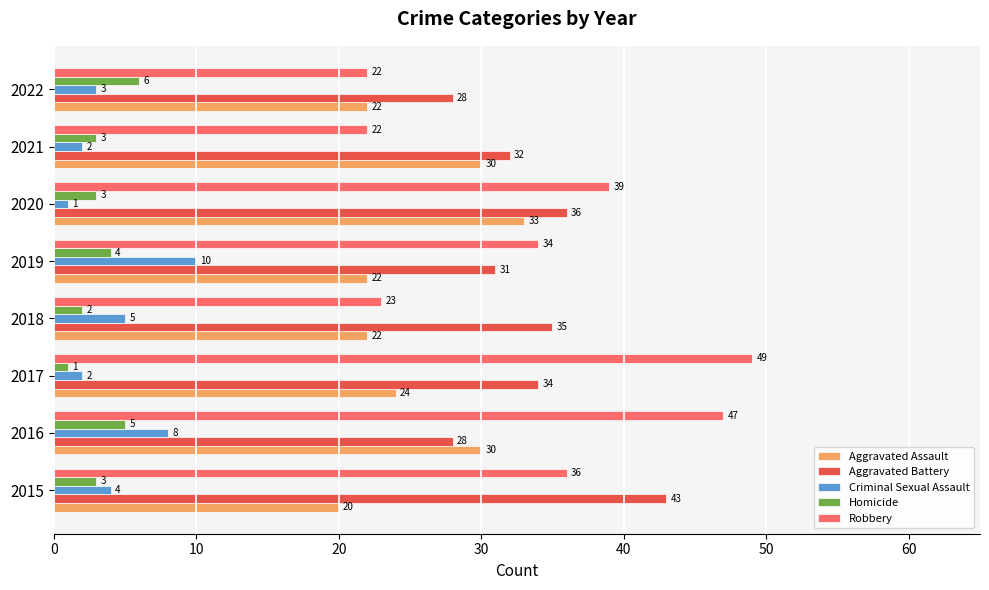

Is it true that Robbery equals 80 at 2016?

False